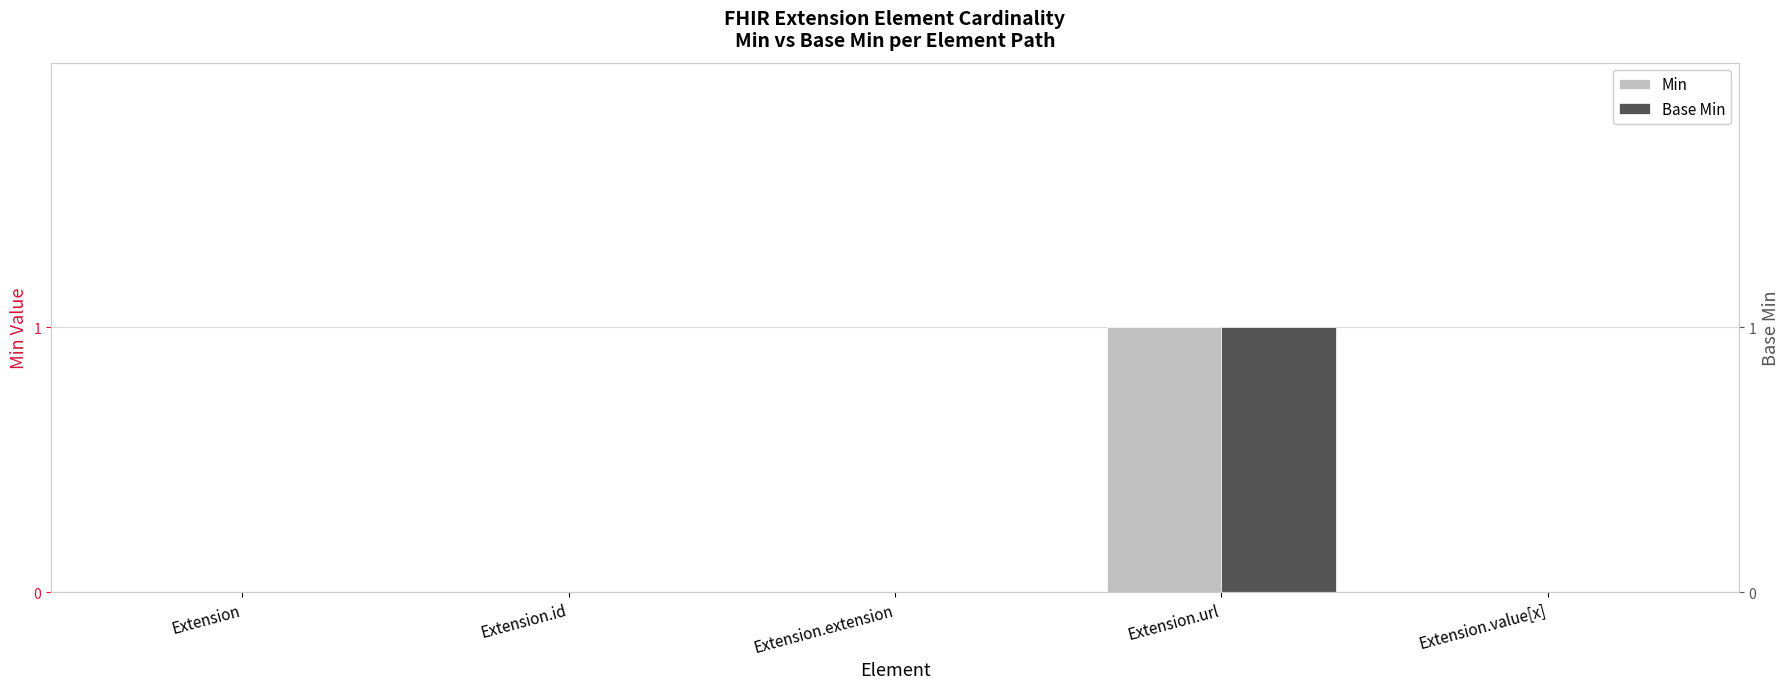

Reading right to left, transcribe all the data shown in this chart.

Min: 0	1	0	0	0
Base Min: 0	1	0	0	0